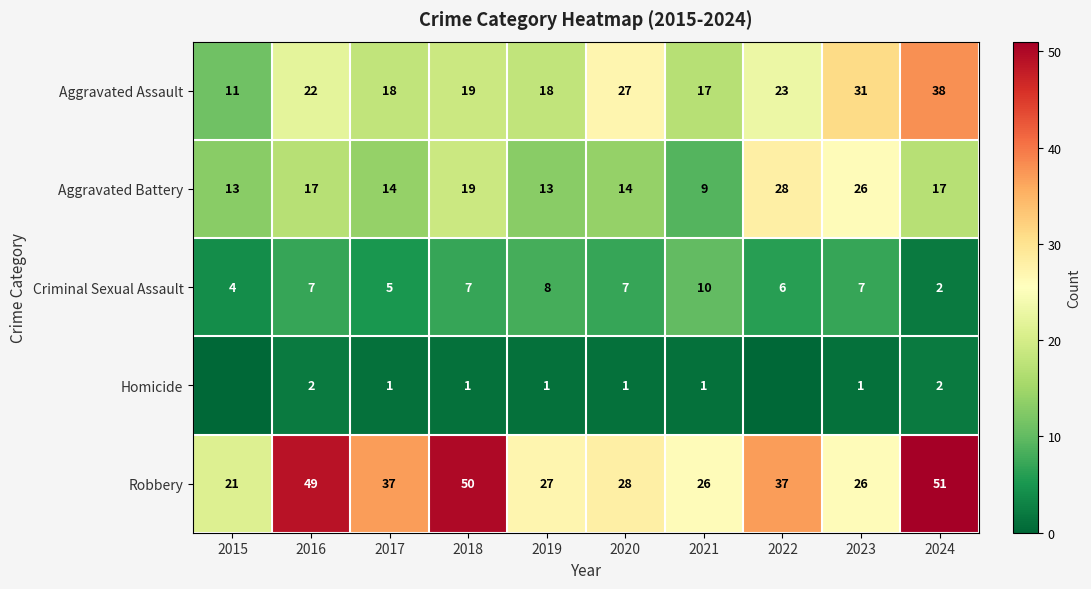

At which label does Aggravated Battery reach its peak?

2022